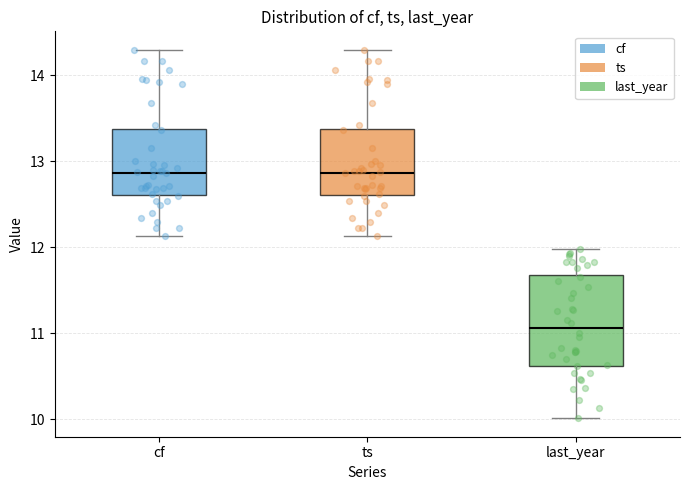

Reading left to right, transcribe this box plot: for each box, give where its median line is, the range the box spans, and where its two whiskers end, as read against the y-axis. The values are not printed on the chart, so give them approximately, as read against the axis.

cf: median 12.9, box 12.6 to 13.4, whiskers 12.1 to 14.3
ts: median 12.9, box 12.6 to 13.4, whiskers 12.1 to 14.3
last_year: median 11.1, box 10.6 to 11.7, whiskers 10.0 to 12.0